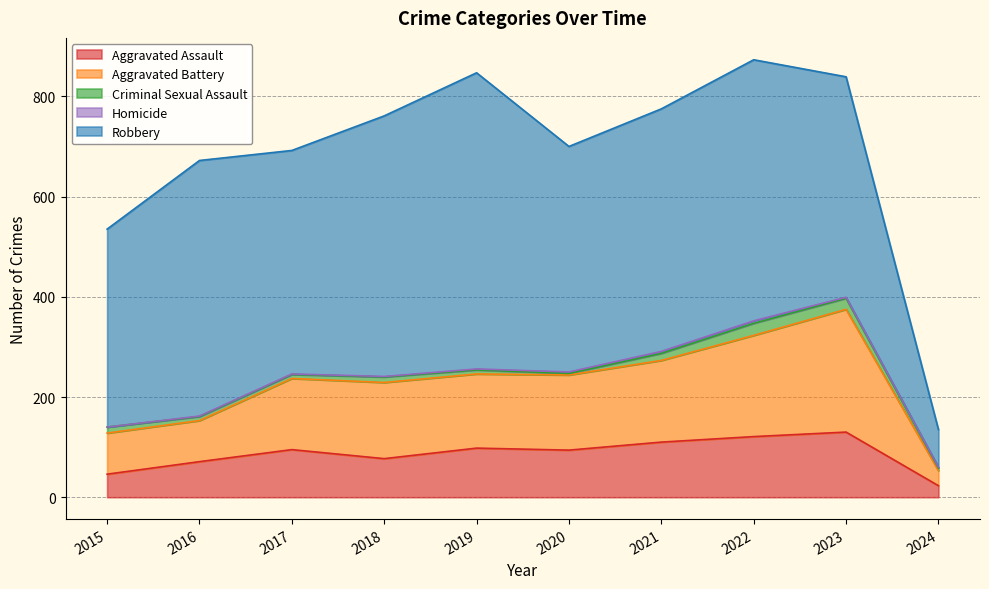

True or false: Aggravated Assault and Aggravated Battery intersect in this chart.

False